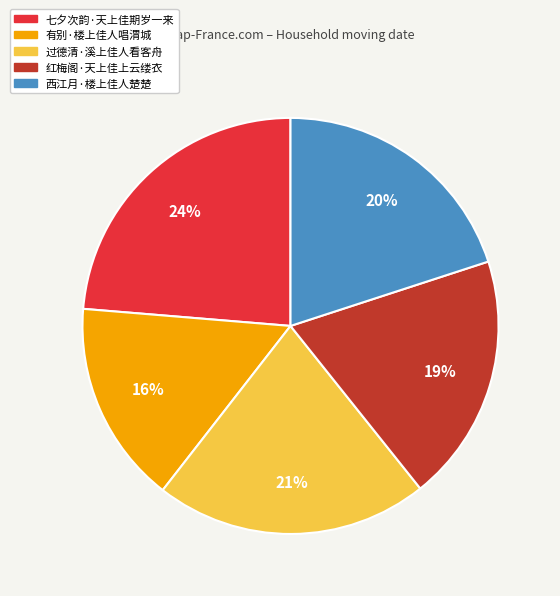

To the nearest percent, what is the difference between the largest and smallest slice percentages?

8%